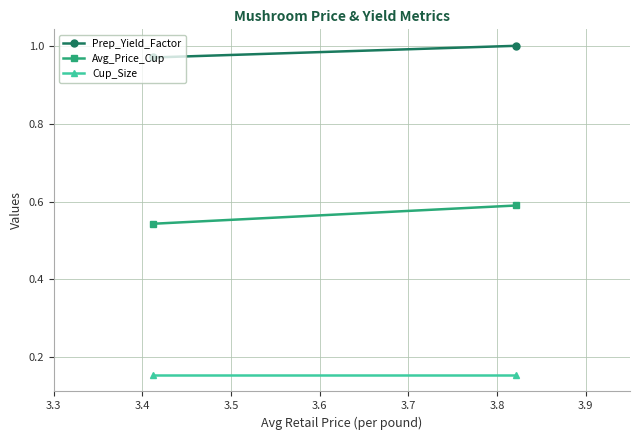

What is the minimum value for Avg_Price_Cup?

0.5